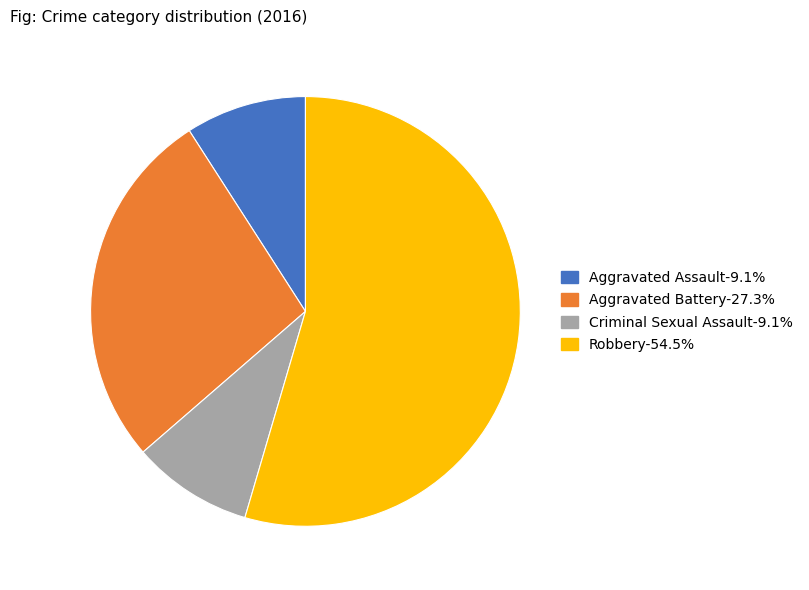

Do Aggravated Assault and Robbery together represent more than half of the pie?

Yes